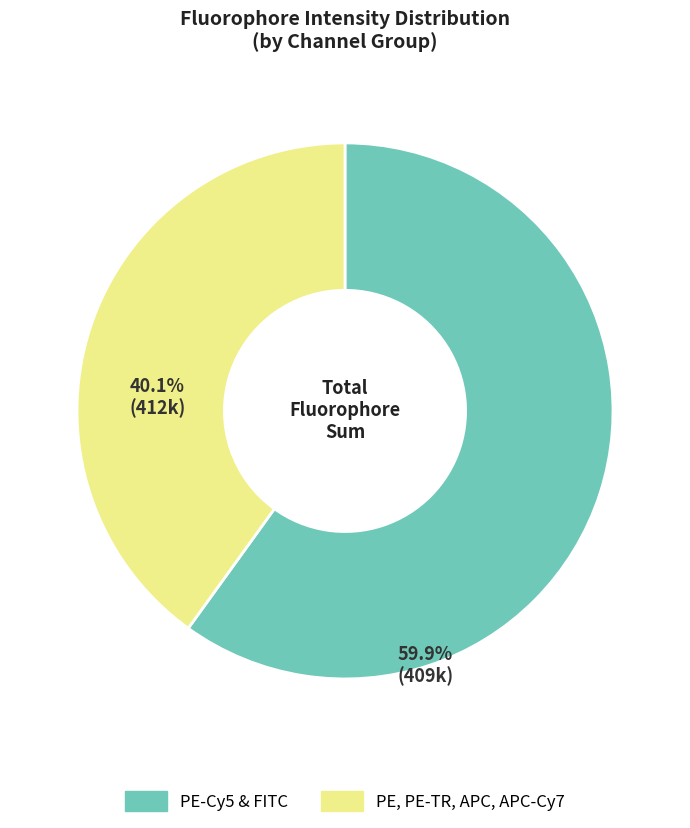

Is there any slice that represents more than half of the pie?

Yes